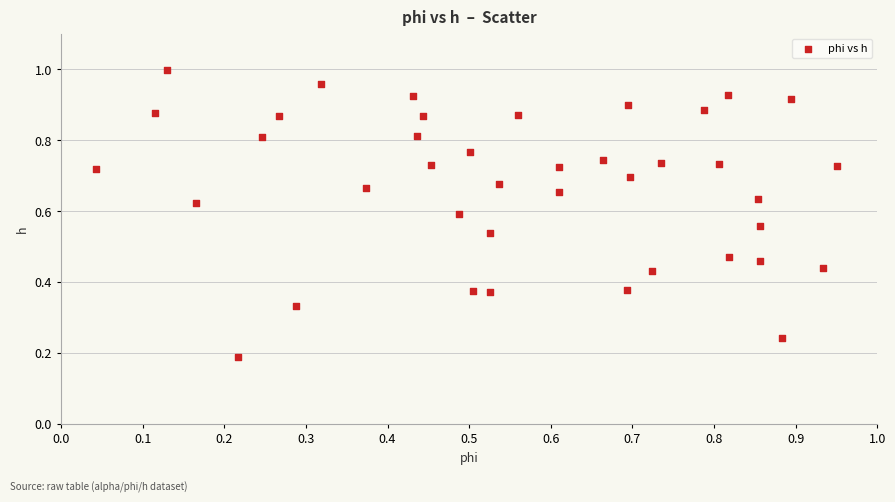

How many data points are displayed?

40